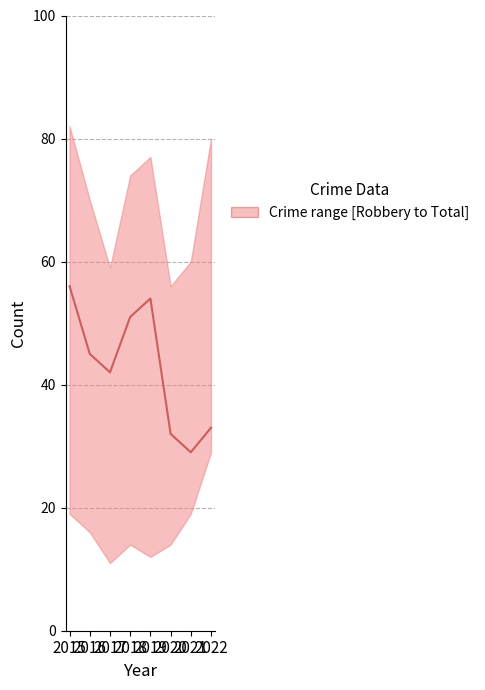

Reading left to right, extract all data points from this chart.

56	45	42	51	54	32	29	33